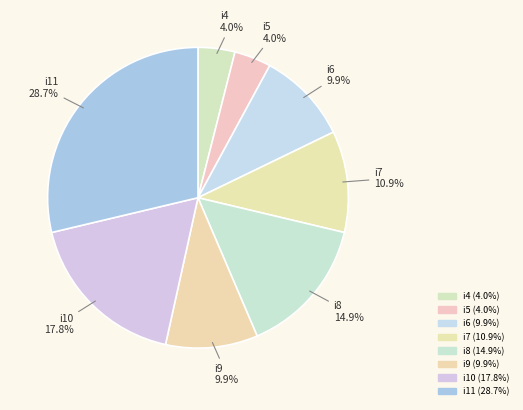

To the nearest percent, what is the difference between the i9 and i10 slice percentages?

8%